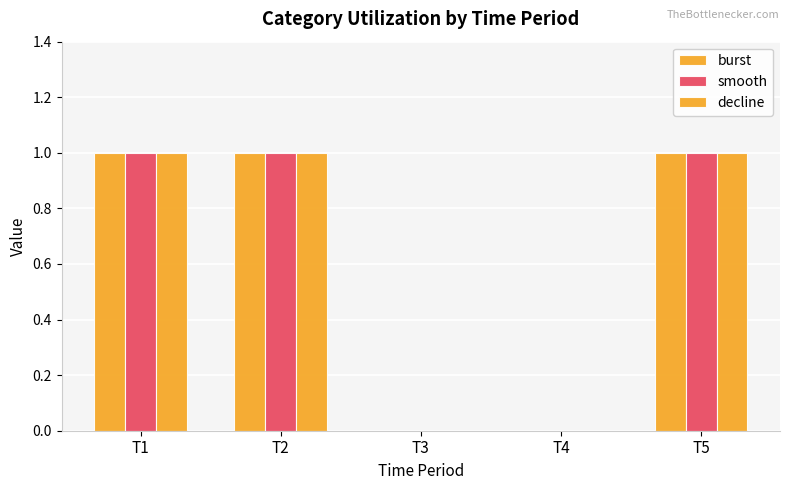

How many series are shown in this chart?

3